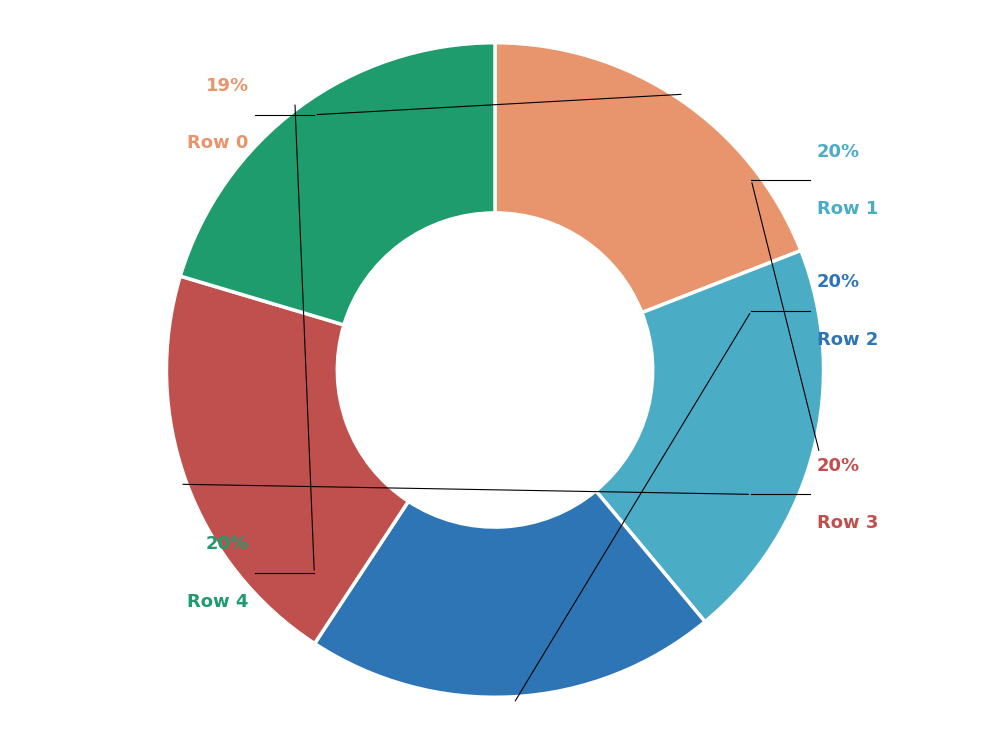

What is the smallest slice in the pie chart?

Row 0